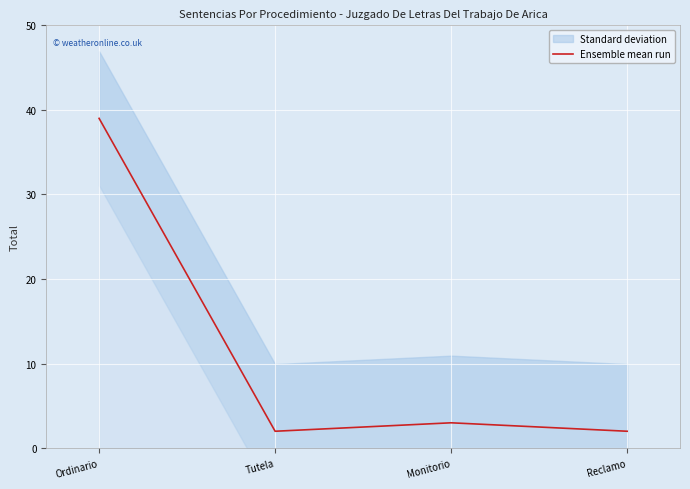

List the labels in order of value, smallest first.

Tutela, Reclamo, Monitorio, Ordinario